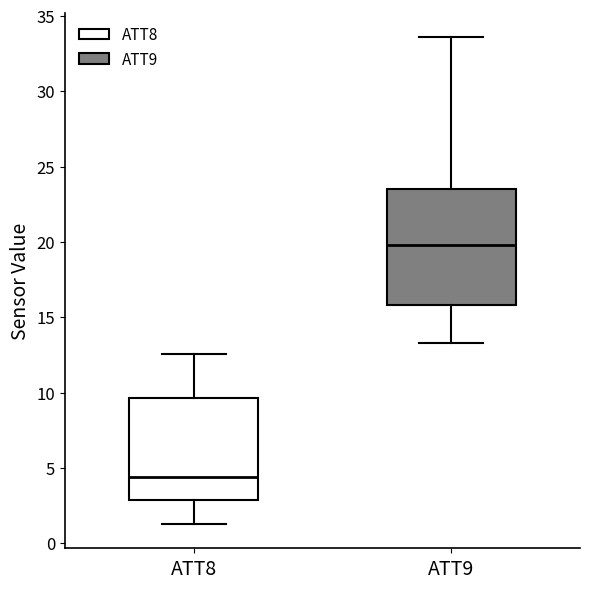

Which box's median line is the highest?

ATT9